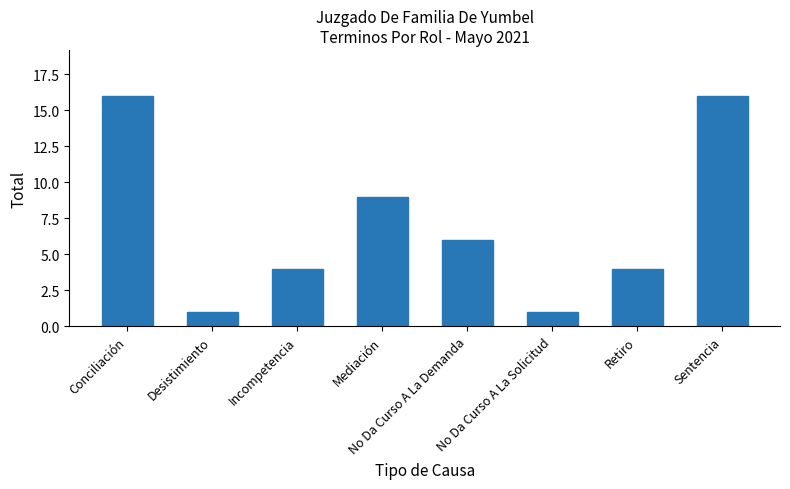

How many data points are less than 6?

4